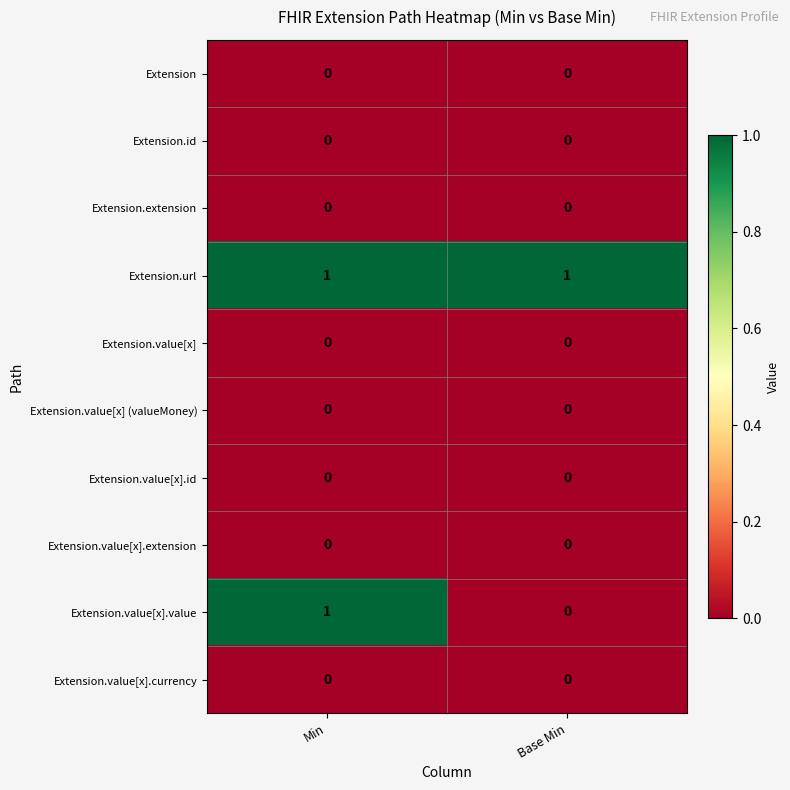

Reading left to right, transcribe all the data shown in this chart.

row_0: 0	0
row_1: 0	0
row_2: 0	0
row_3: 1	1
row_4: 0	0
row_5: 0	0
row_6: 0	0
row_7: 0	0
row_8: 1	0
row_9: 0	0